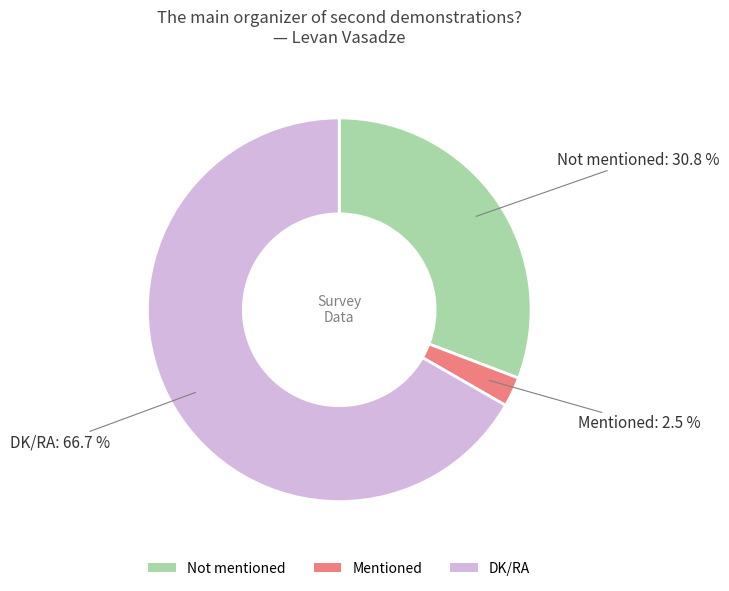

Rank the categories by value from lowest to highest.

Mentioned, Not mentioned, DK/RA